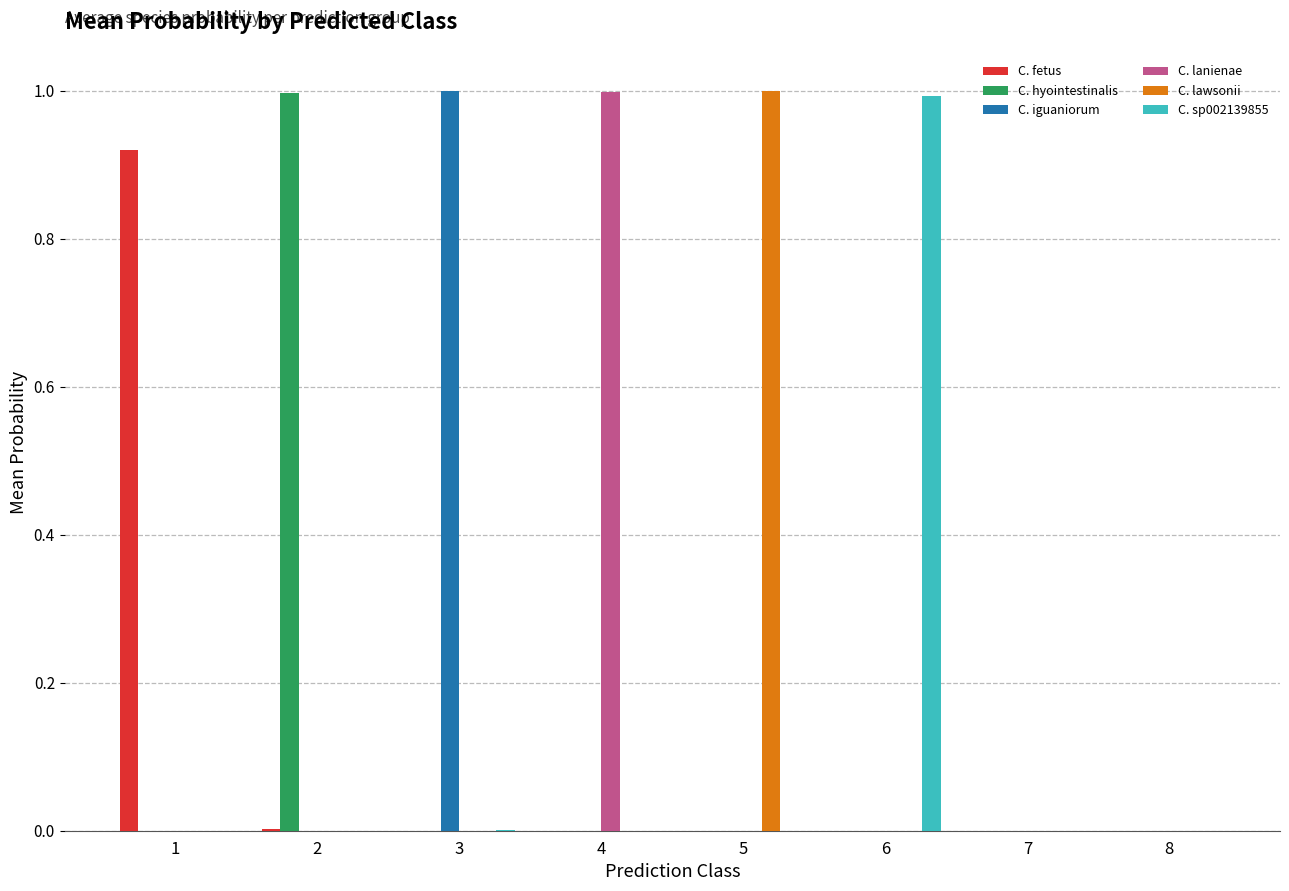

The value of C. hyointestinalis at 2 is 1.4. True or false?

False